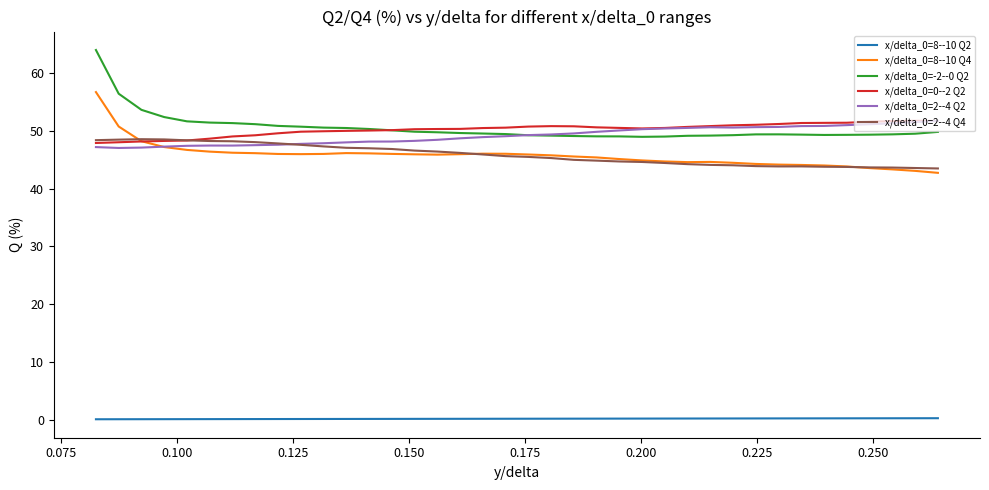

True or false: x/delta_0=8--10 Q4 and x/delta_0=8--10 Q2 intersect in this chart.

False